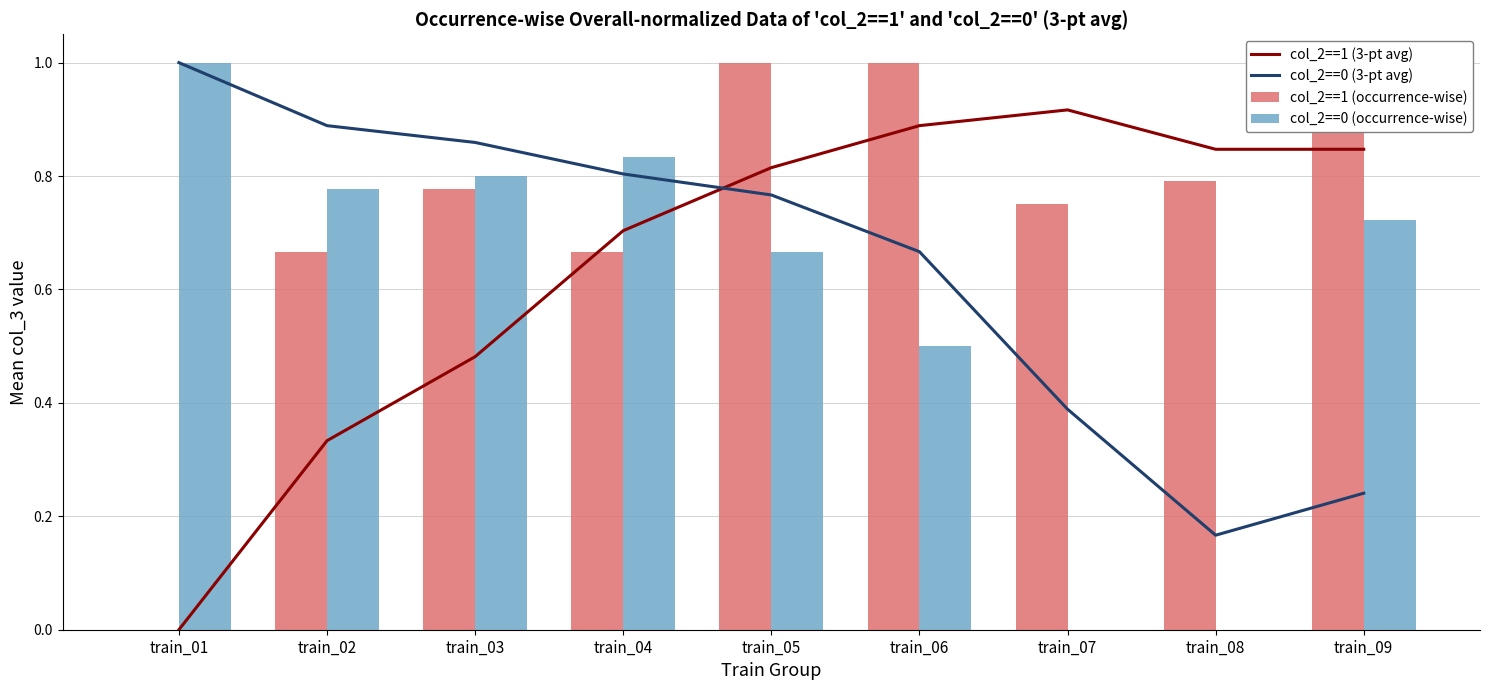

At train_04, list the series in order from smallest to largest.

col_2==1 (occurrence-wise), col_2==1 (3-pt avg), col_2==0 (3-pt avg), col_2==0 (occurrence-wise)